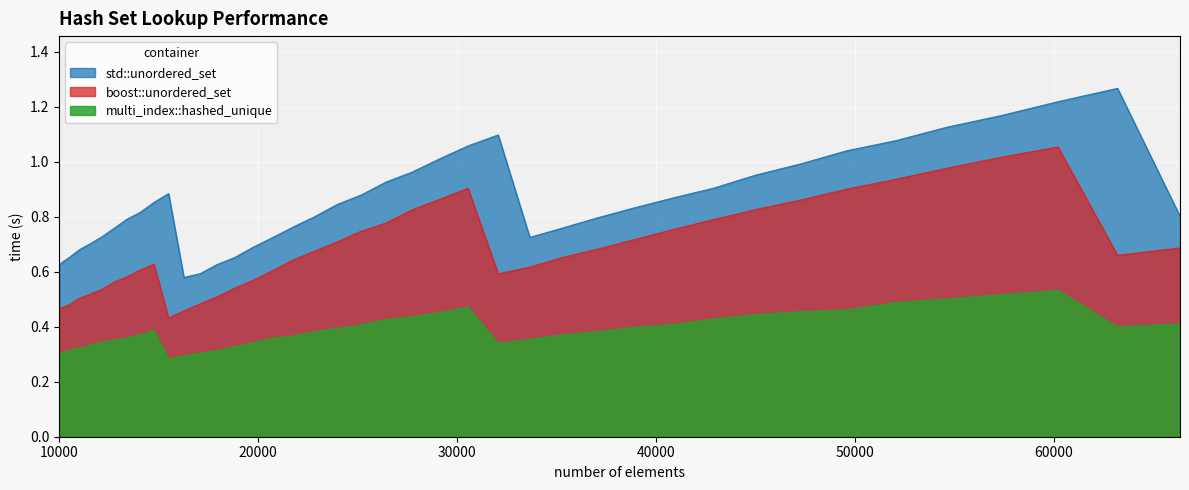

Reading left to right, transcribe all the data shown in this chart.

std::unordered_set: 0.6	0.7	0.7	0.7	0.7	0.8	0.8	0.8	0.9	0.9	0.6	0.6	0.6	0.7	0.7	0.7	0.8	0.8	0.8	0.9	0.9	1.0	1.0	1.1	1.1	0.7	0.8	0.8	0.8	0.9	0.9	1.0	1.0	1.0	1.1	1.1	1.2	1.2	1.3	0.8
boost::unordered_set: 0.5	0.5	0.5	0.5	0.5	0.6	0.6	0.6	0.6	0.4	0.5	0.5	0.5	0.5	0.6	0.6	0.6	0.7	0.7	0.7	0.8	0.8	0.9	0.9	0.6	0.6	0.7	0.7	0.7	0.8	0.8	0.8	0.9	0.9	0.9	1.0	1.0	1.1	0.7	0.7
multi_index::hashed_unique: 0.3	0.3	0.3	0.3	0.3	0.4	0.4	0.4	0.4	0.3	0.3	0.3	0.3	0.3	0.3	0.4	0.4	0.4	0.4	0.4	0.4	0.4	0.5	0.5	0.3	0.4	0.4	0.4	0.4	0.4	0.4	0.4	0.5	0.5	0.5	0.5	0.5	0.5	0.4	0.4